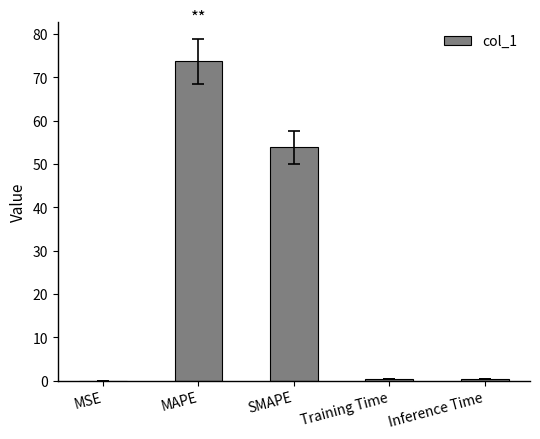

What is the sum of the values at Inference Time and Training Time?

0.8